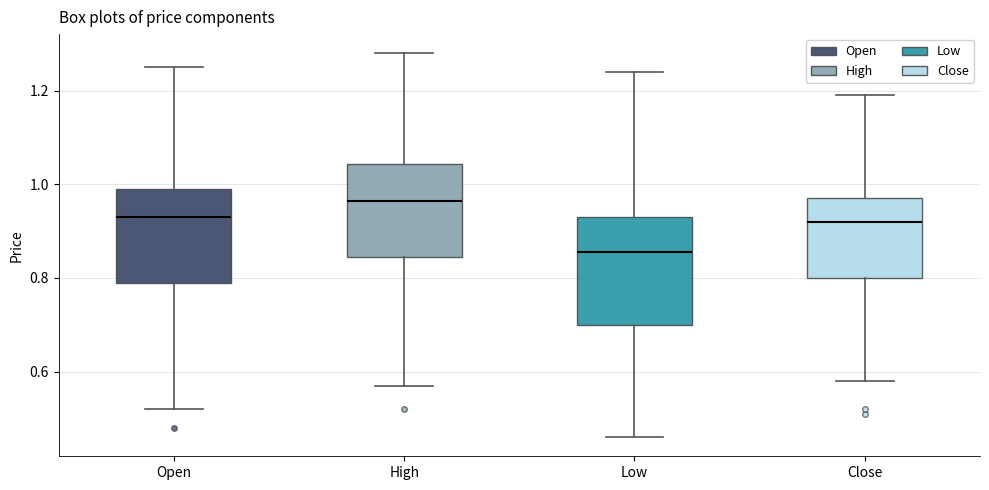

Which box is the tallest, from its lower edge to its upper edge?

Low